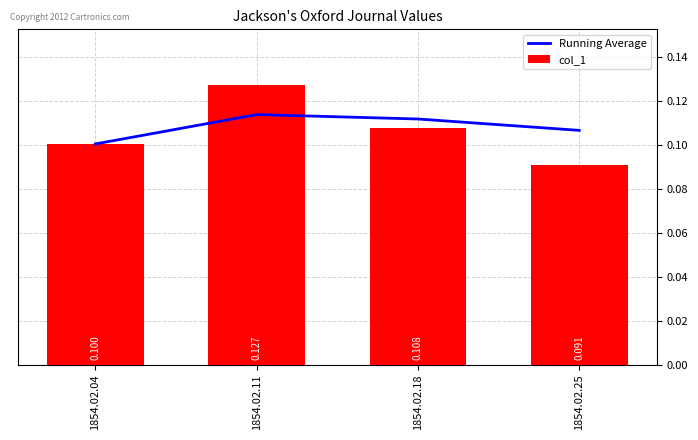

The value of col_1 at 1854.02.18 is 0.1. True or false?

True